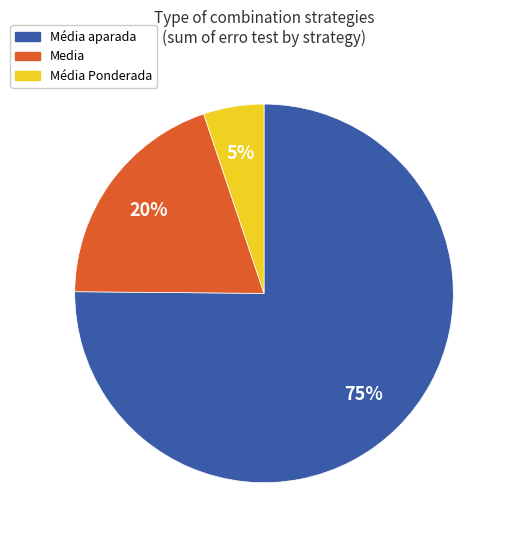

Is there a majority slice in this chart?

Yes